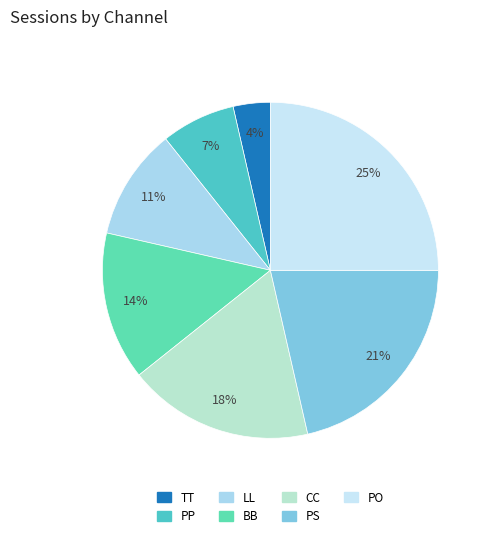

True or false: TT accounts for 13% of the total.

False